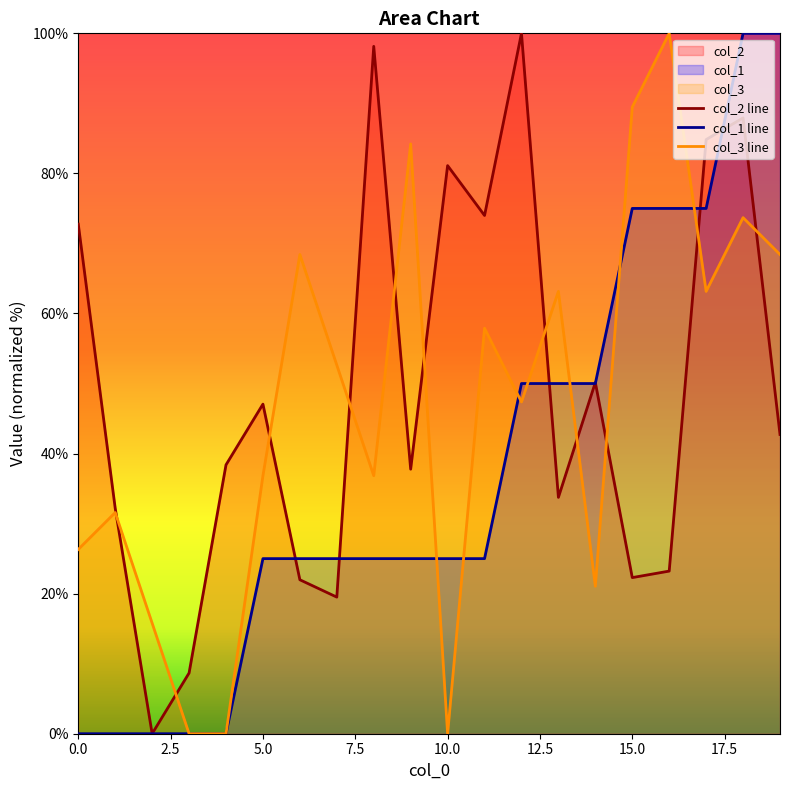

What is the average value of the col_1 line series?

37.5